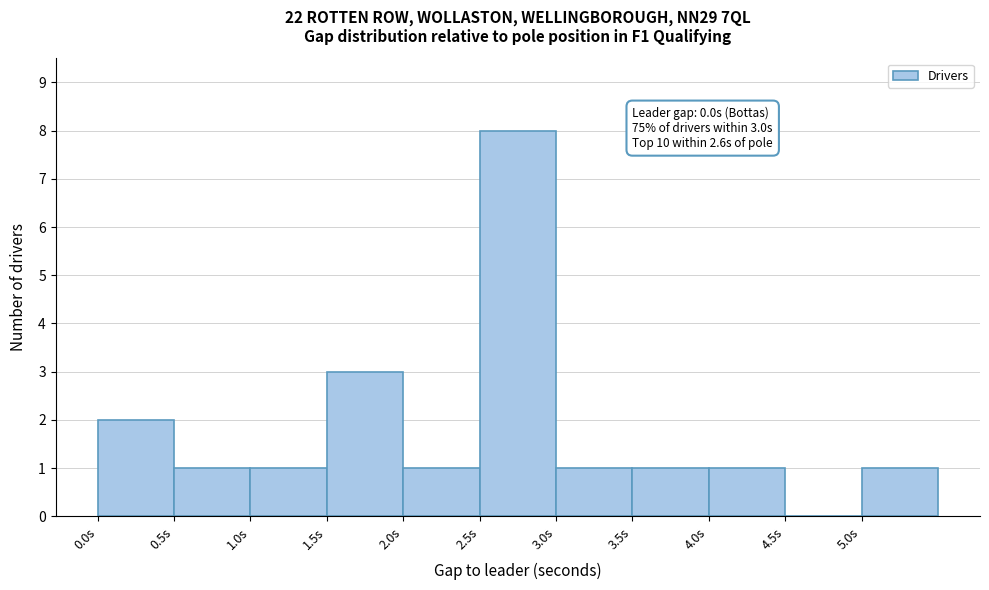

Over which range of the x-axis is the bar tallest?

2.5 to 3.0